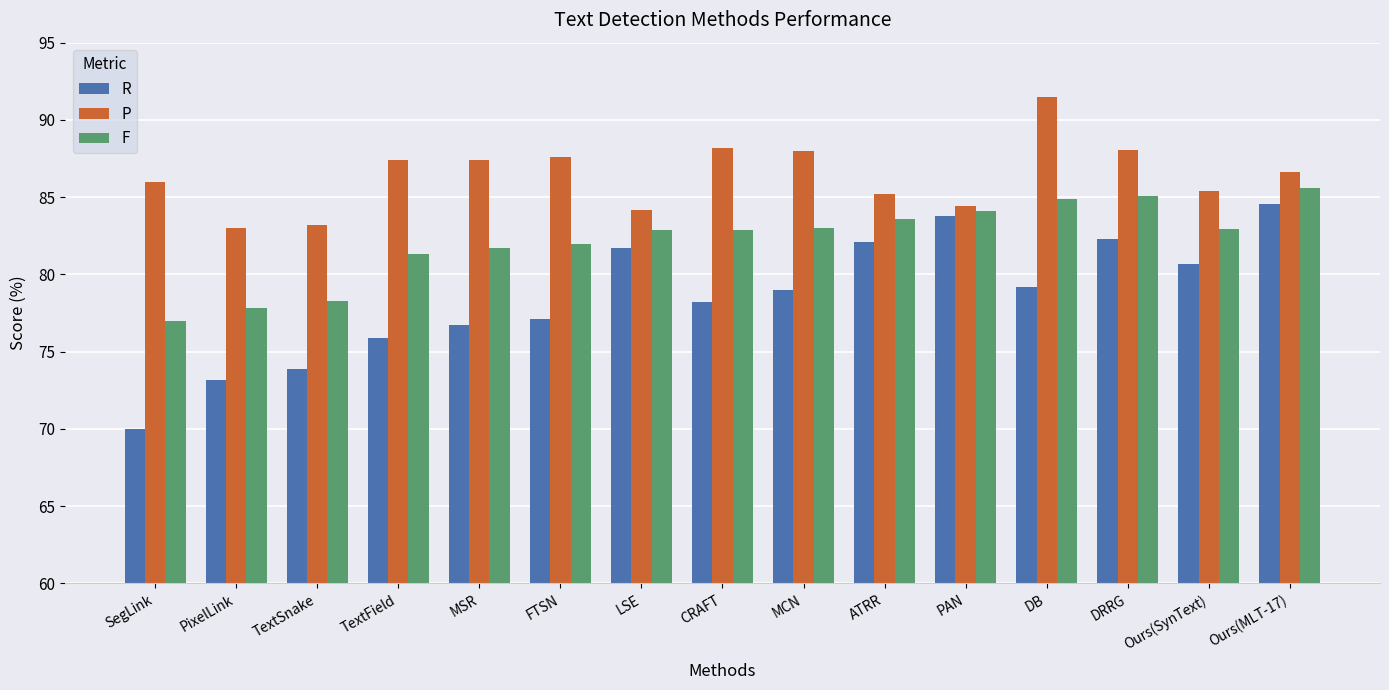

How many categories are shown in the chart?

15